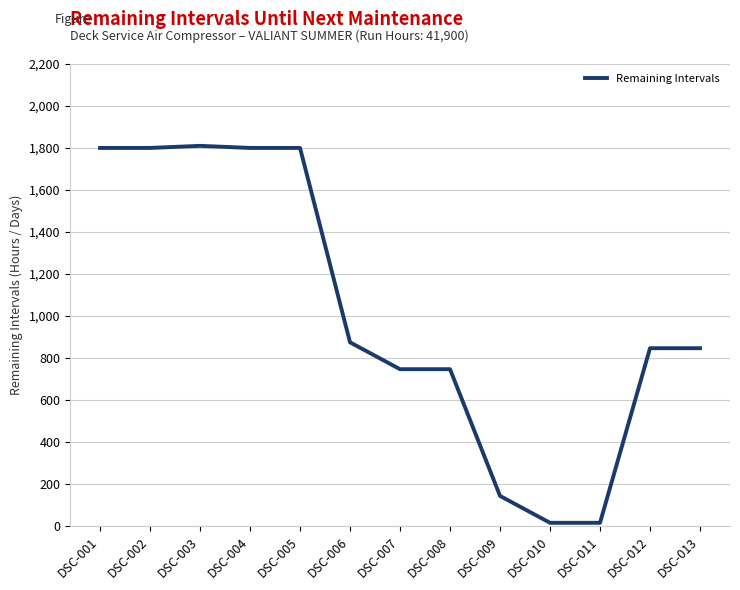

Is it true that the value at DSC-002 is 2619?

False